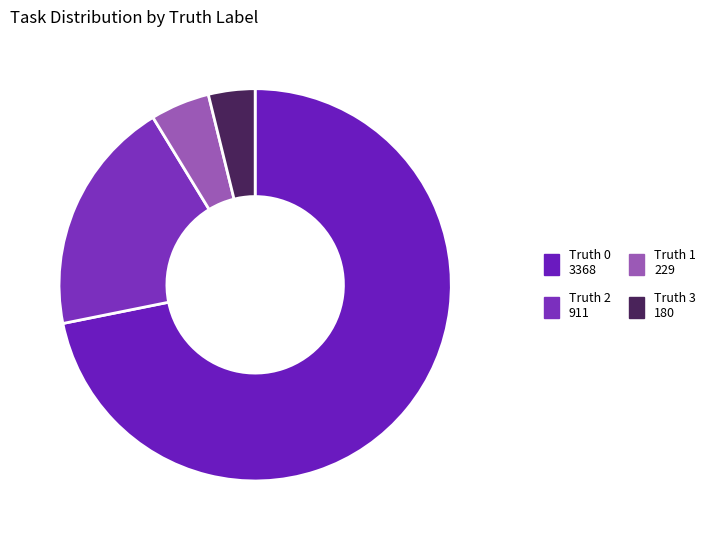

How many segments does this pie chart have?

4